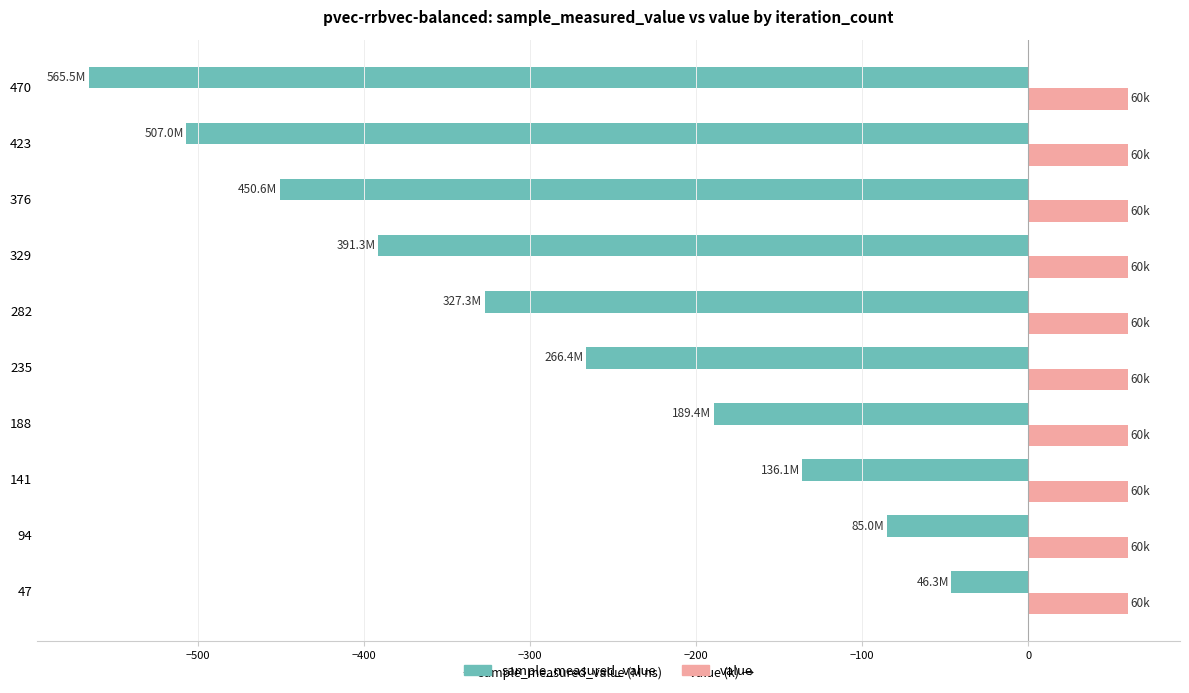

How many values in the sample_measured_value series are below -266?

6